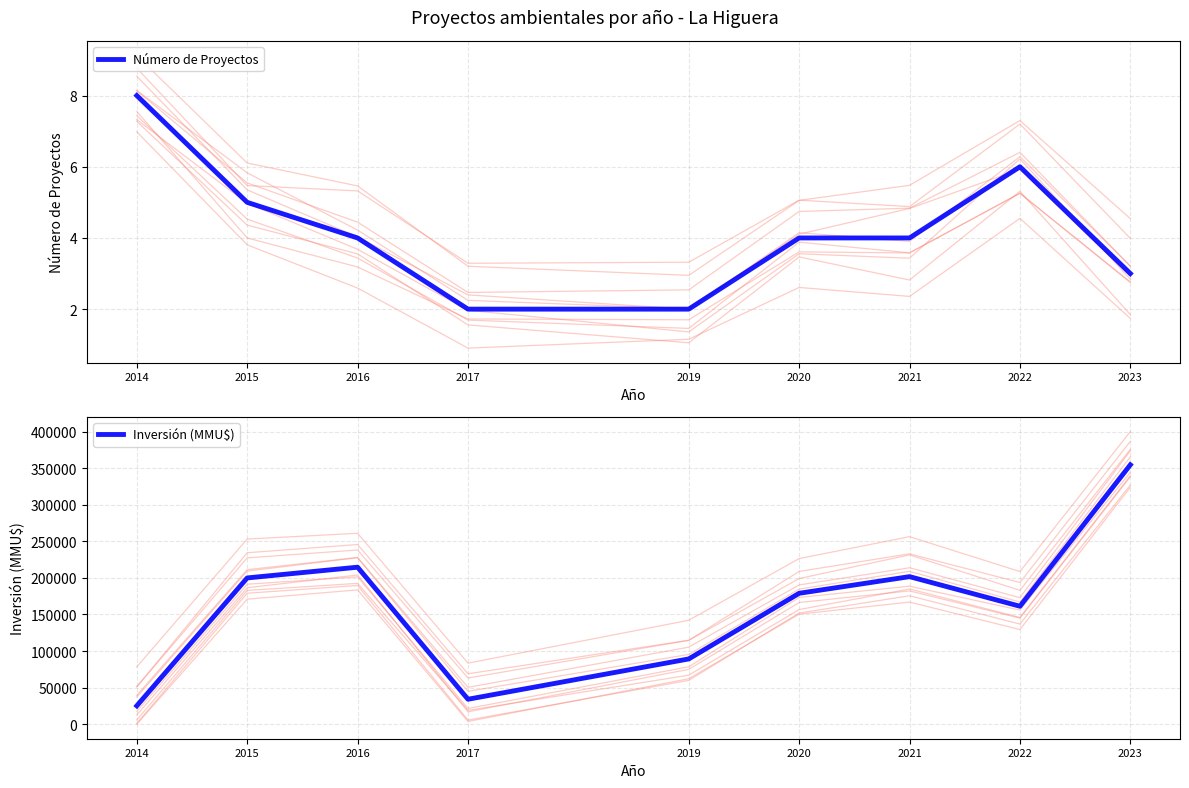

List the labels in order of Número de Proyectos value, largest first.

2014, 2022, 2015, 2016, 2020, 2021, 2023, 2017, 2019